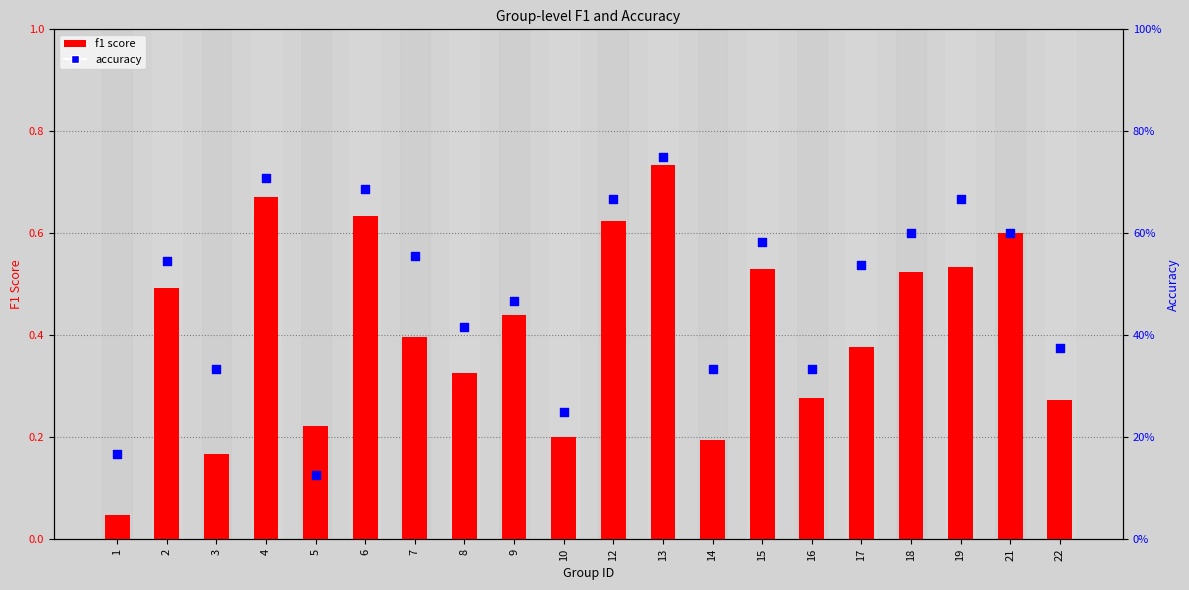

What is the total value across all series at 16?

0.6